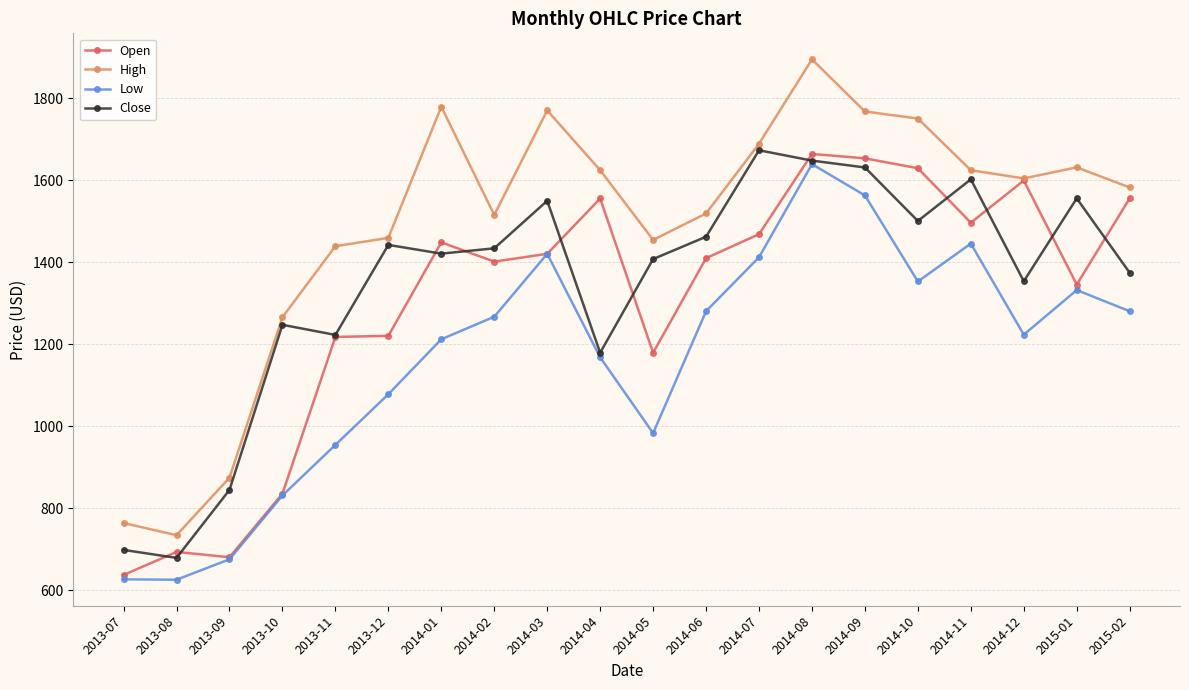

At which label is Close closest to 1175?

2014-04